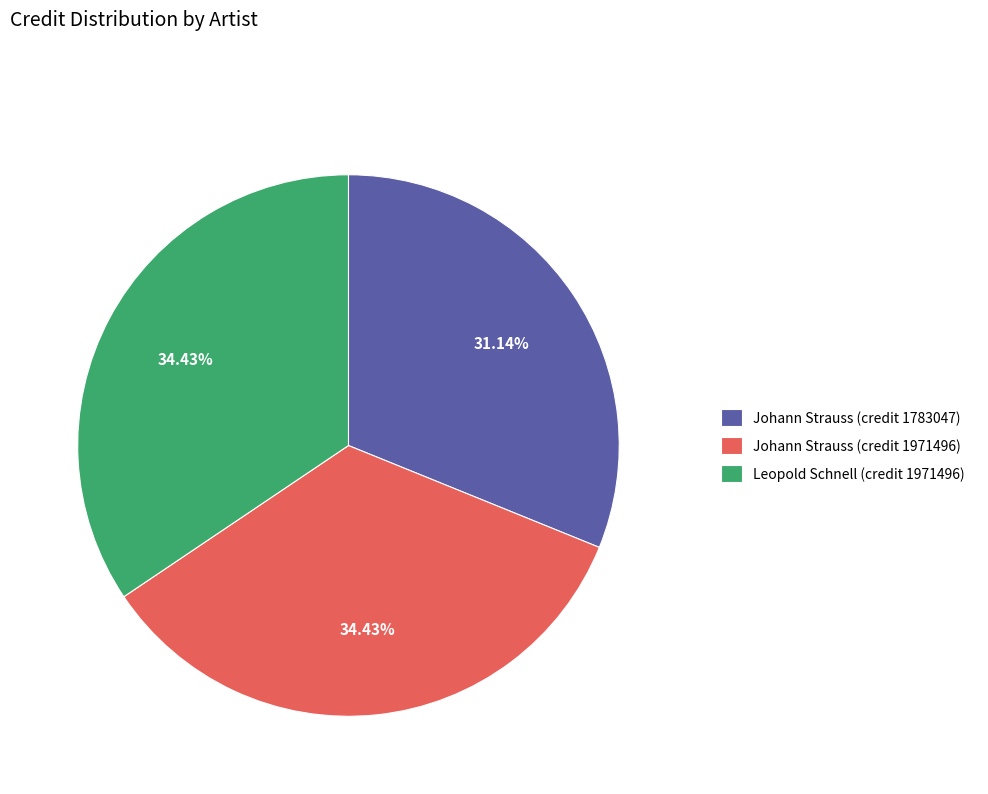

To the nearest percent, what portion does Leopold Schnell (credit 1971496) represent?

34%